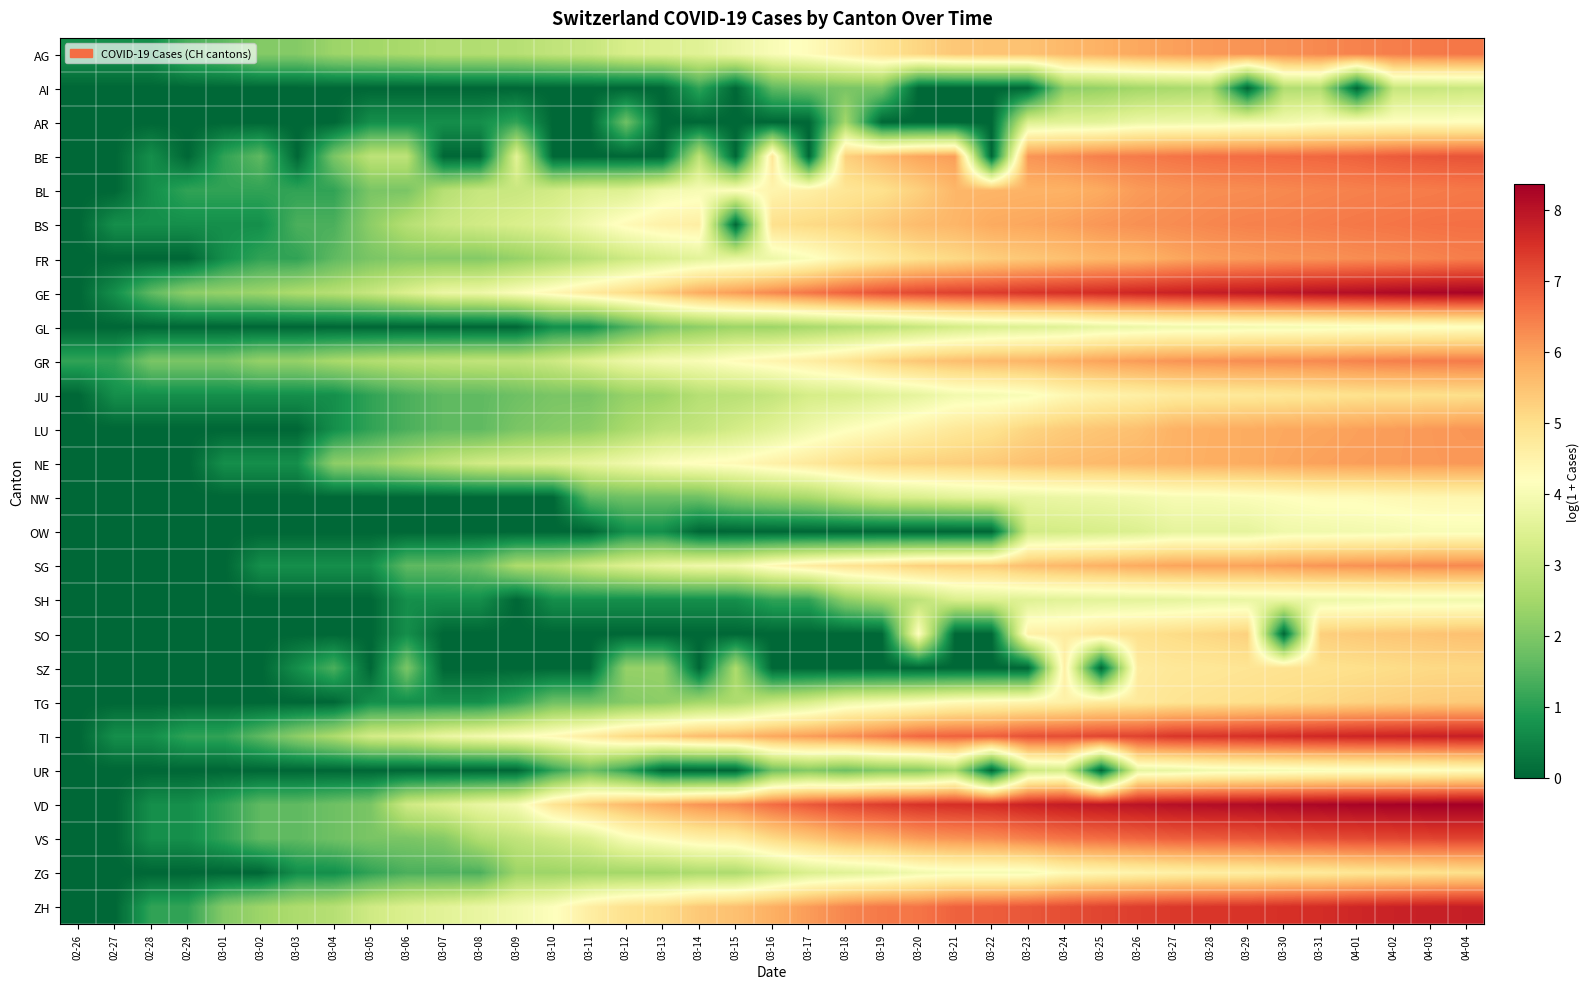

At how many categories does at least one series exceed 0?

39